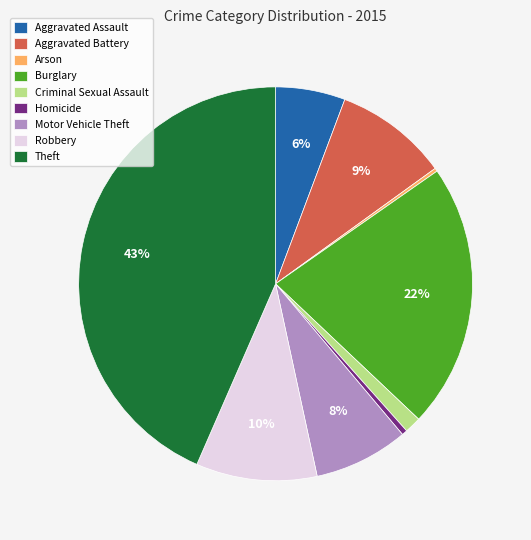

To the nearest percent, what is the difference between the Homicide and Aggravated Battery slice percentages?

9%